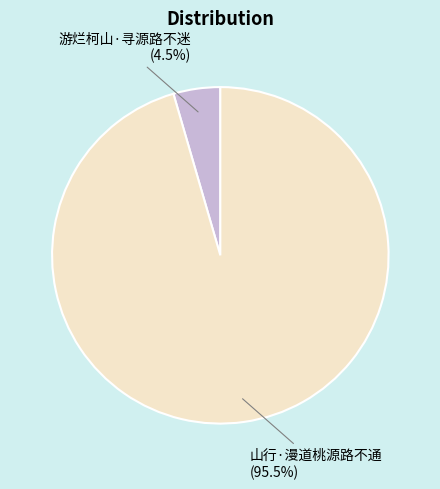

Count the number of slices in the pie.

2